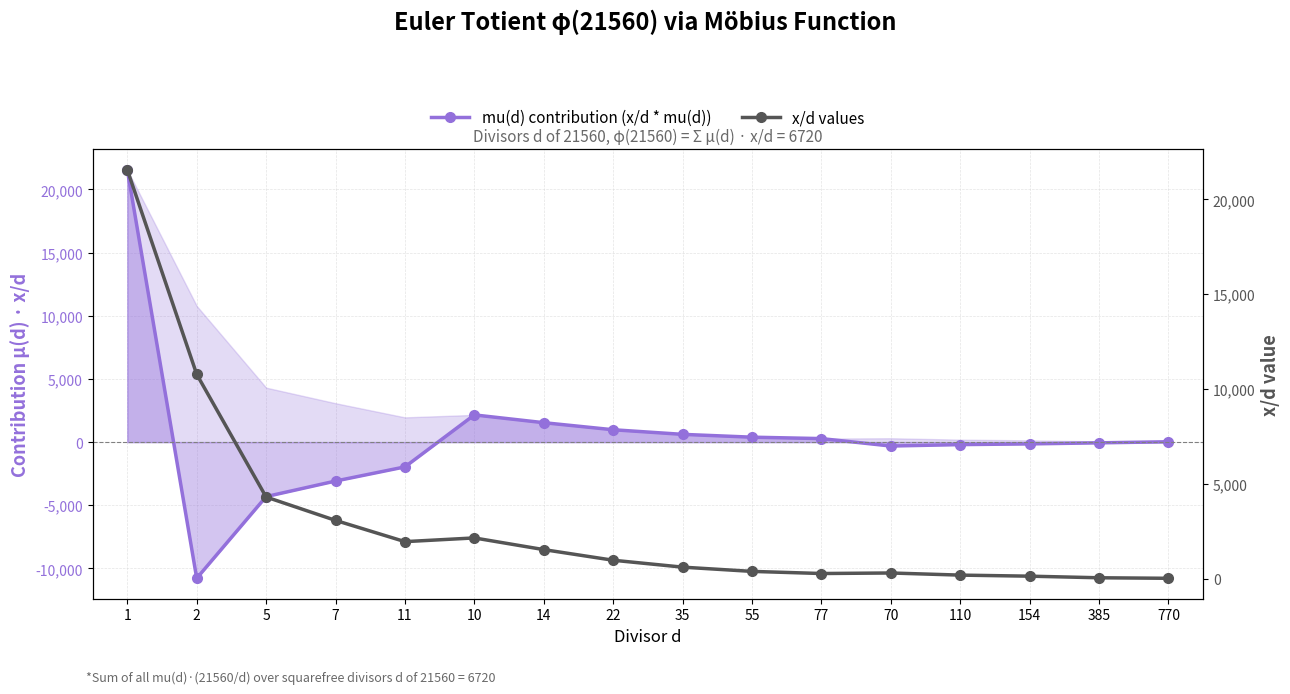

What is the value of the x/d values point at the 4th from the left?

3080